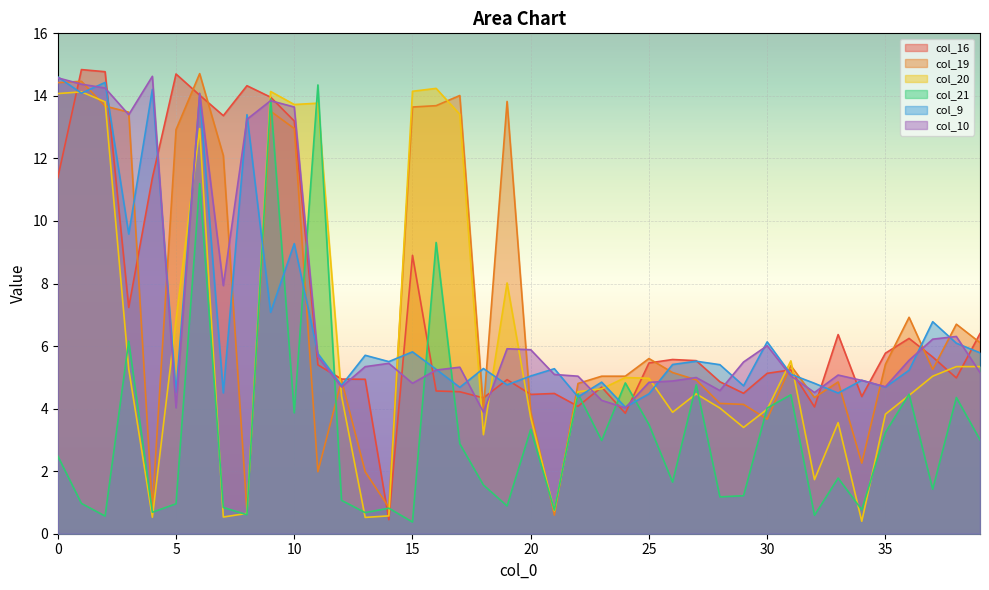

What is the sum of the col_19 values at 31 and 1?

19.8